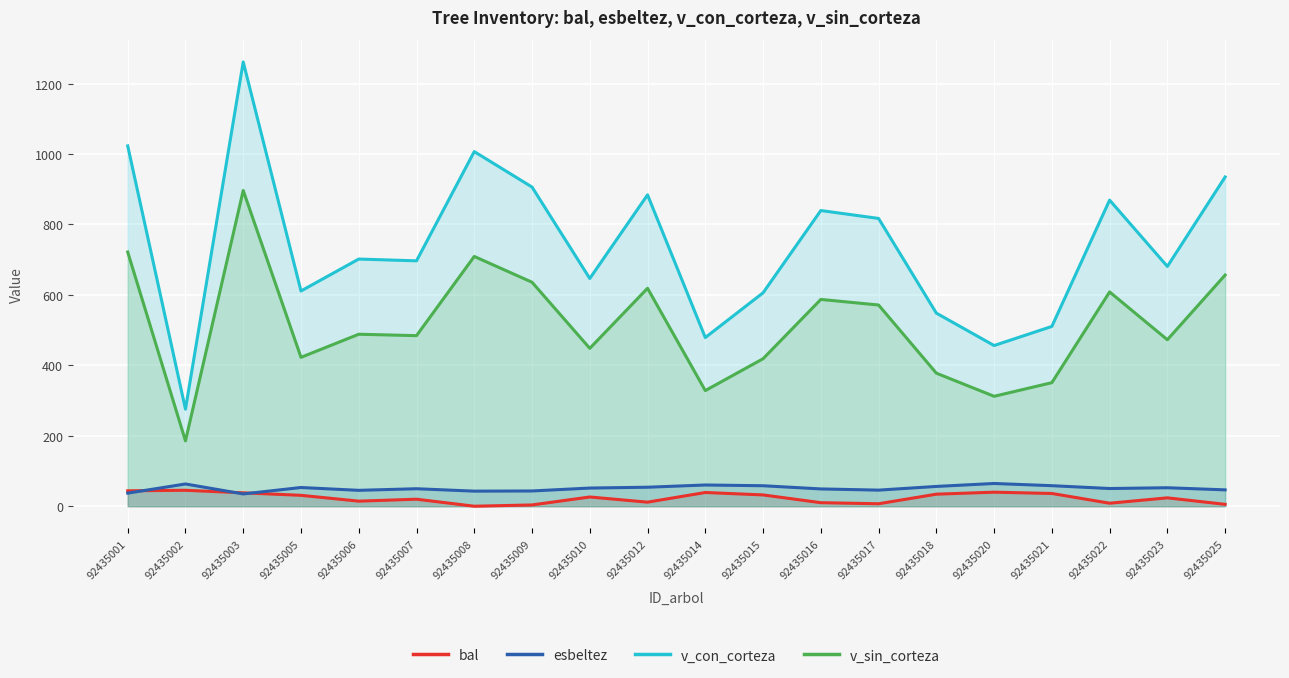

What is the difference between the maximum and second lowest values in the v_sin_corteza series?

584.4